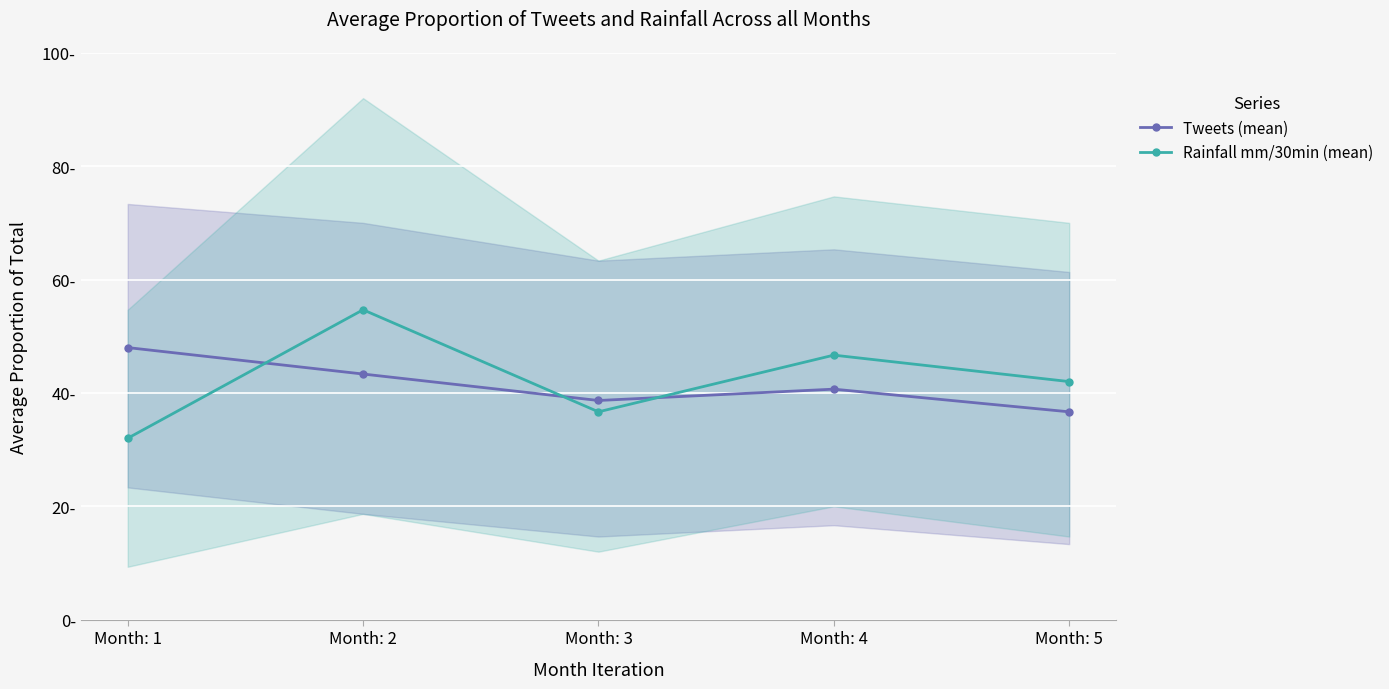

What is the total value across all series at Month: 3?

75.3